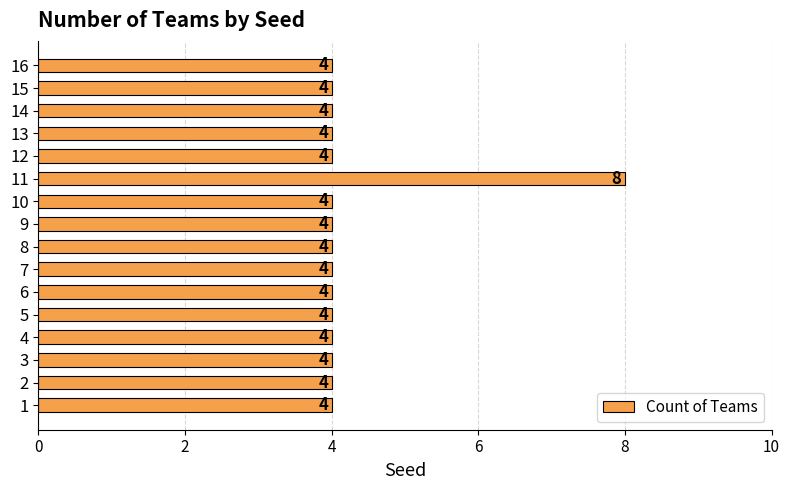

What is the ratio of the value at 3 to the value at 12?

1.0